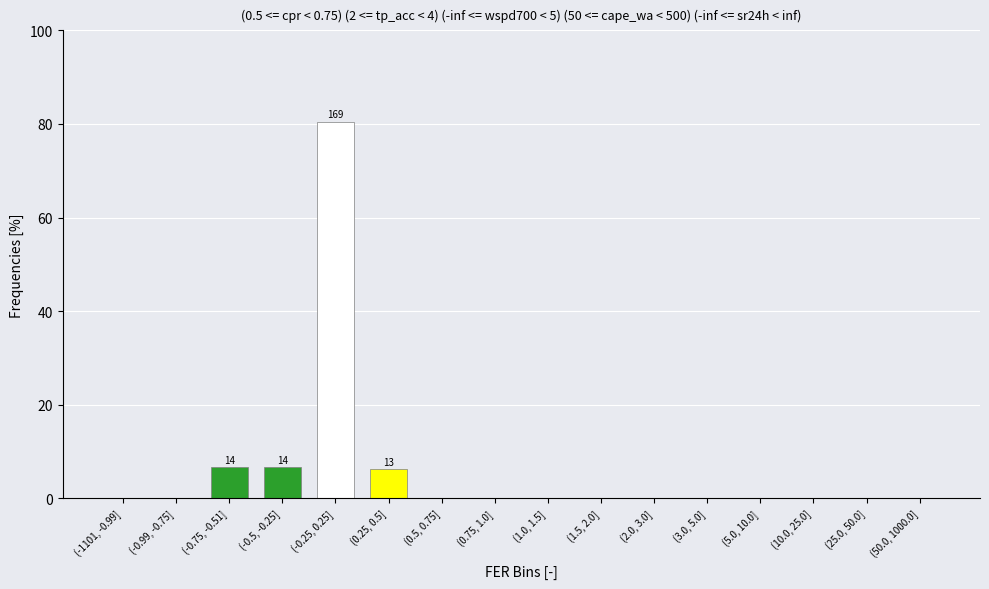

Reading right to left, transcribe all the data shown in this chart.

(50.0, 1000.0]=0.0	(25.0, 50.0]=0.0	(10.0, 25.0]=0.0	(5.0, 10.0]=0.0	(3.0, 5.0]=0.0	(2.0, 3.0]=0.0	(1.5, 2.0]=0.0	(1.0, 1.5]=0.0	(0.75, 1.0]=0.0	(0.5, 0.75]=0.0	(0.25, 0.5]=6.2	(-0.25, 0.25]=80.5	(-0.5, -0.25]=6.7	(-0.75, -0.51]=6.7	(-0.99, -0.75]=0.0	(-1101, -0.99]=0.0